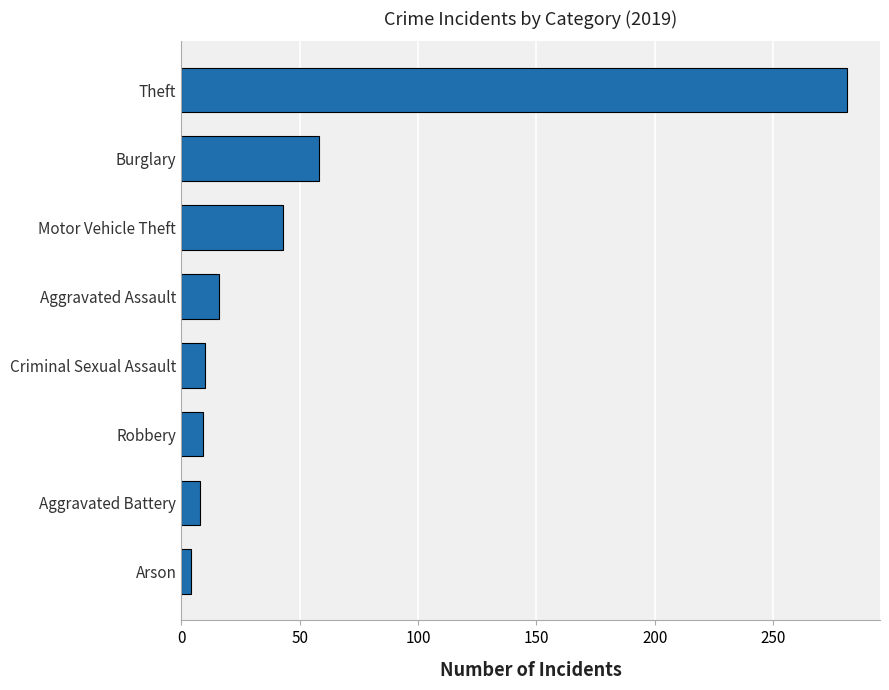

What is the approximate value at Theft?

281